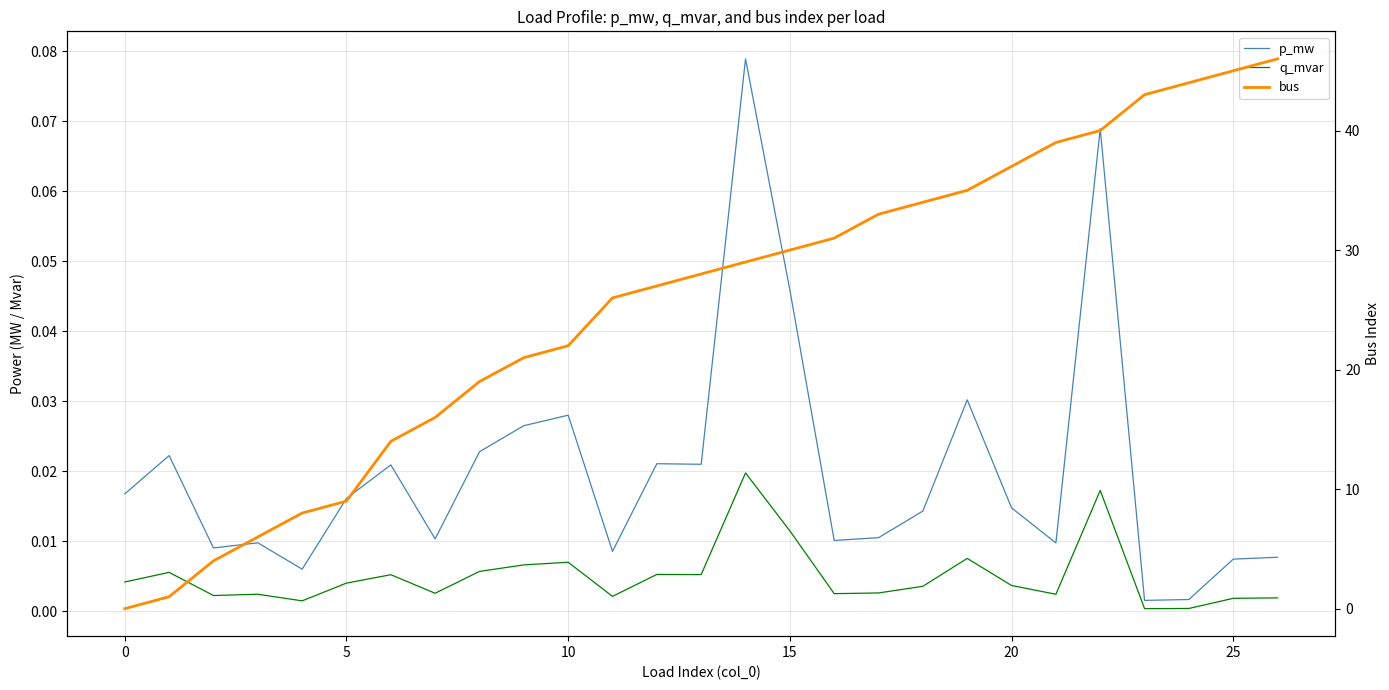

Which category has the highest value in the bus series?

26